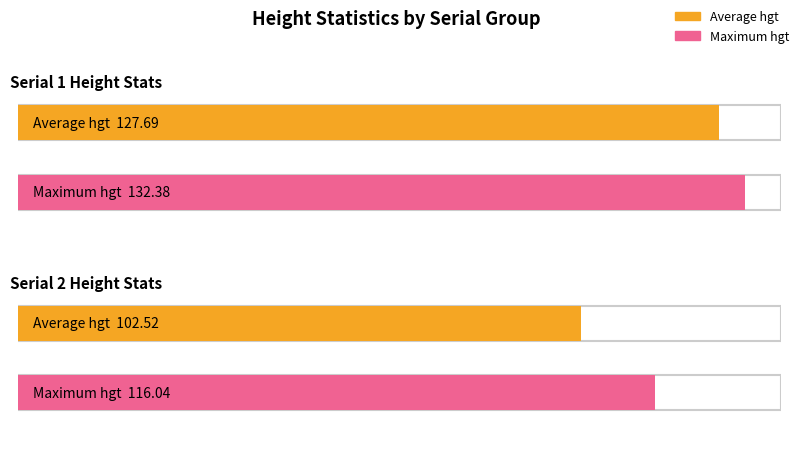

How many groups of bars are there?

2